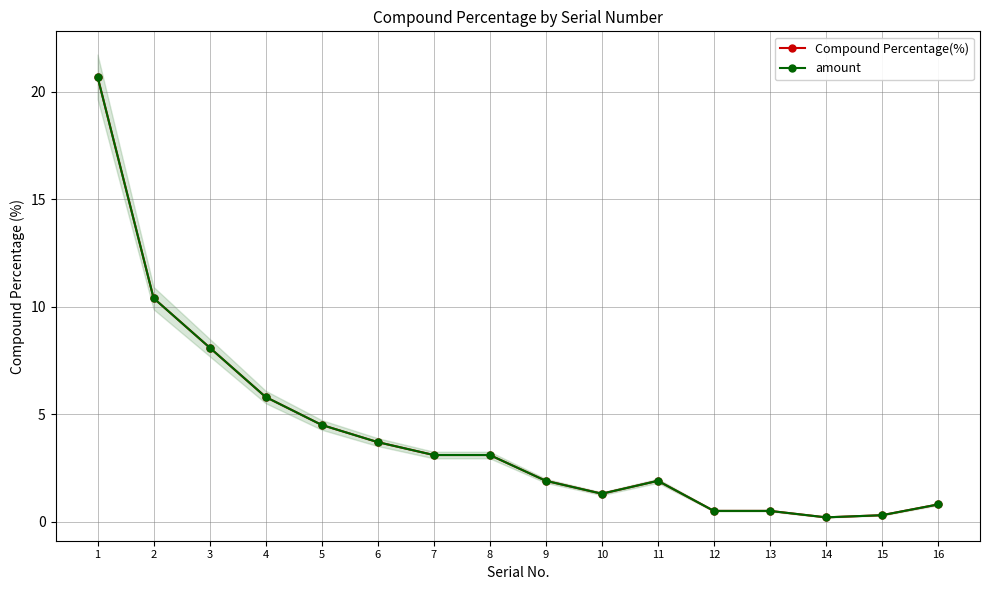

How many interior local valleys does the amount series have?

2